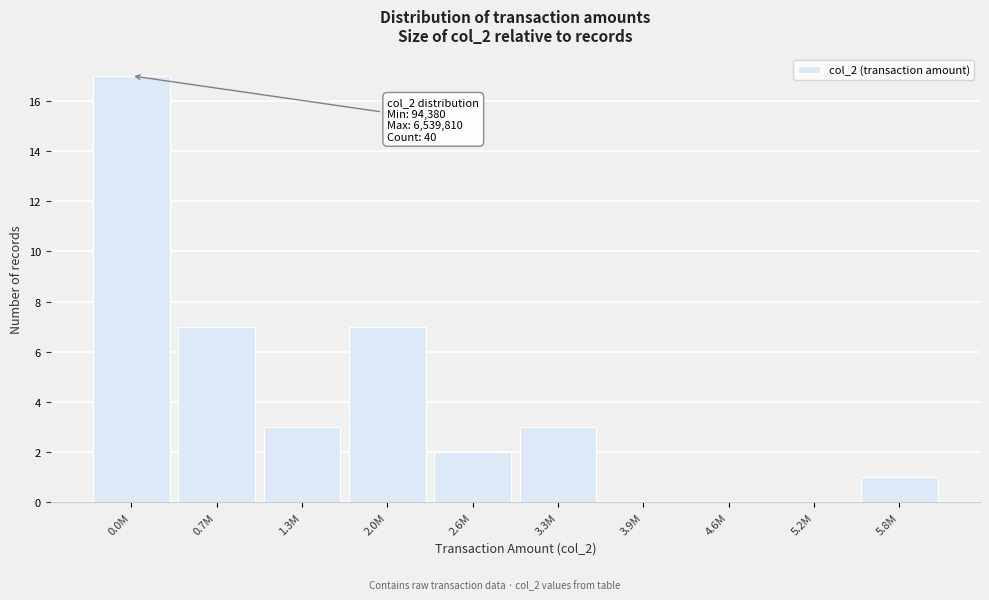

Reading left to right, list all the values displayed in this chart.

0.0M=17	0.7M=7	1.3M=3	2.0M=7	2.6M=2	3.3M=3	3.9M=0	4.6M=0	5.2M=0	5.8M=1